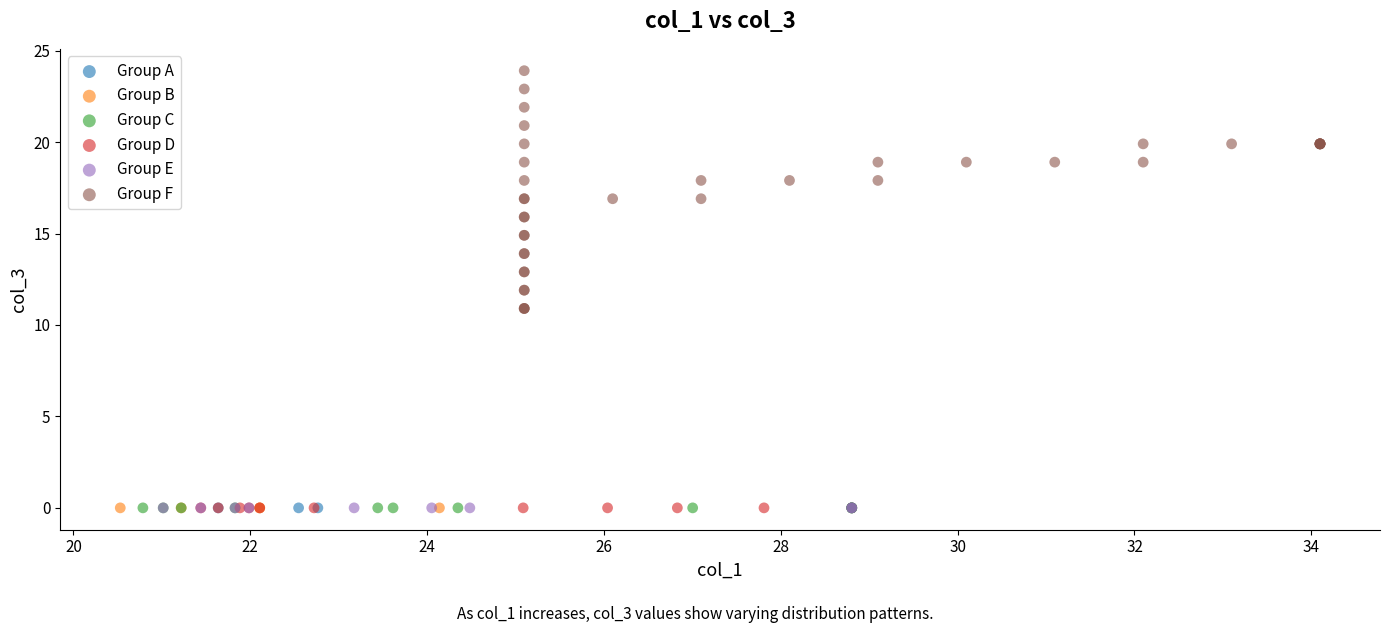

What are all the series names shown in the legend?

Group A, Group B, Group C, Group D, Group E, Group F